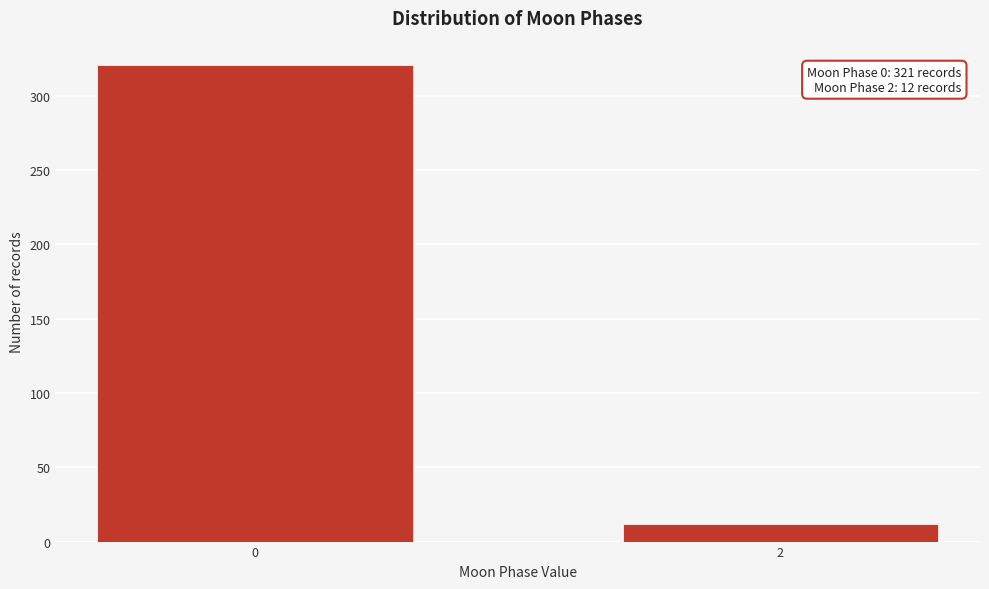

Reading left to right, what are all the values shown in this chart?

0=321	2=12